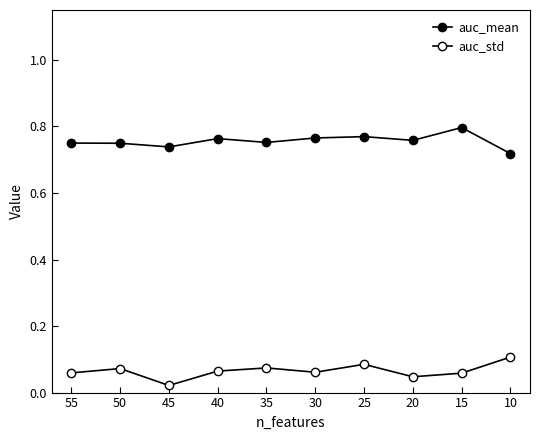

Count the number of data series in this chart.

2